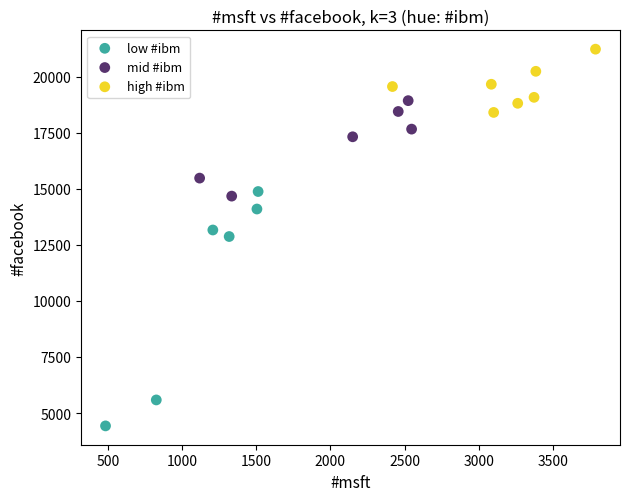

Which series reaches the maximum Y coordinate?

high #ibm